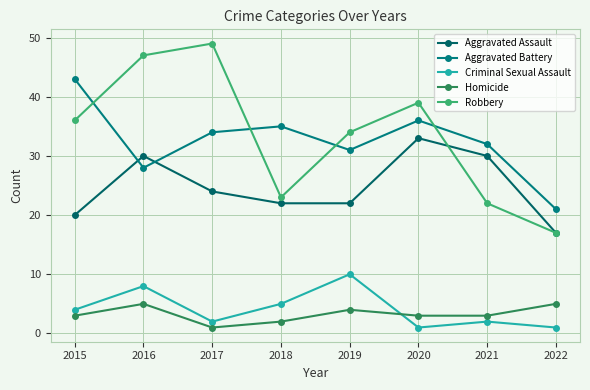

What is the sum of all Aggravated Assault values?

198